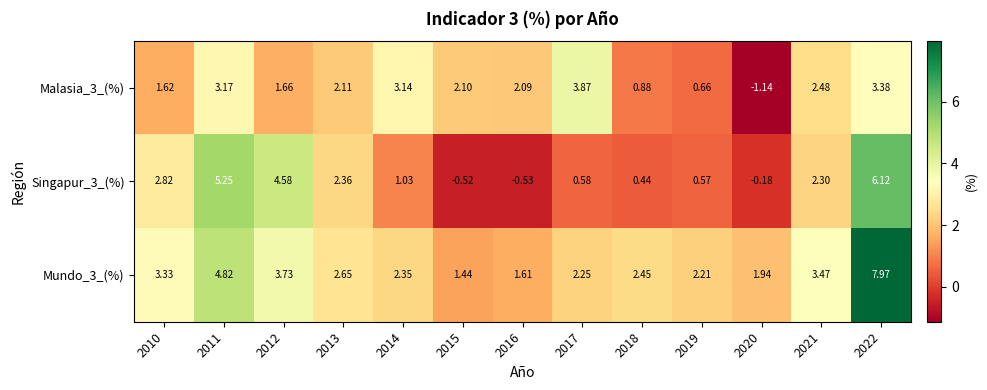

Is the value of Mundo_3_(%) at 2010 greater than the value of Singapur_3_(%) at 2013?

Yes